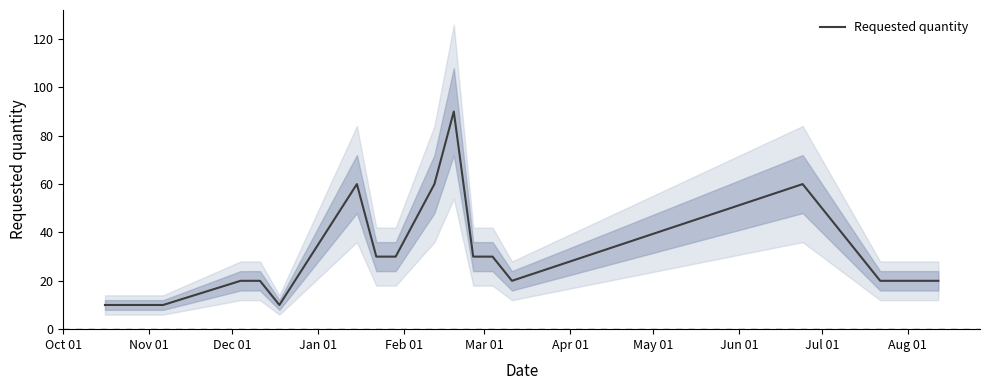

What is the highest value of the Requested quantity series?

90